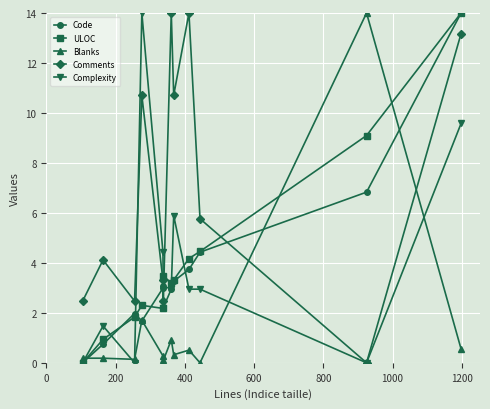

True or false: Comments has more than 2 interior local peaks.

True